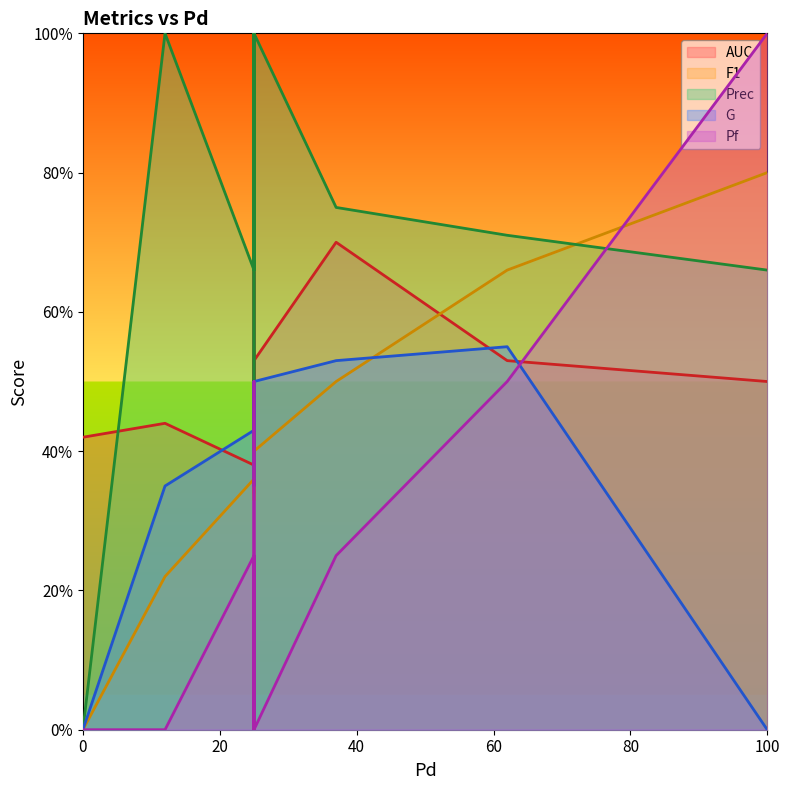

What is the total value across all series at 25?

243